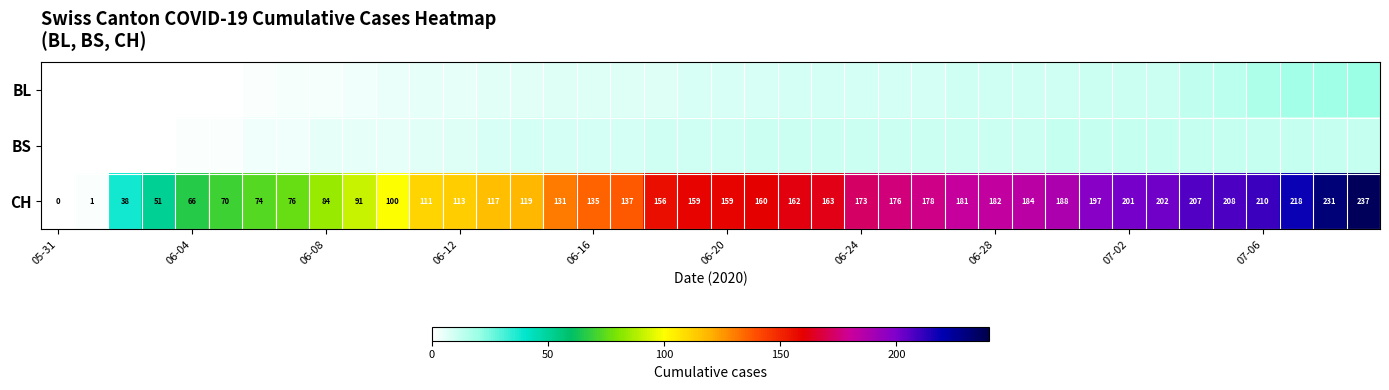

What is the sum of all CH values?

5646